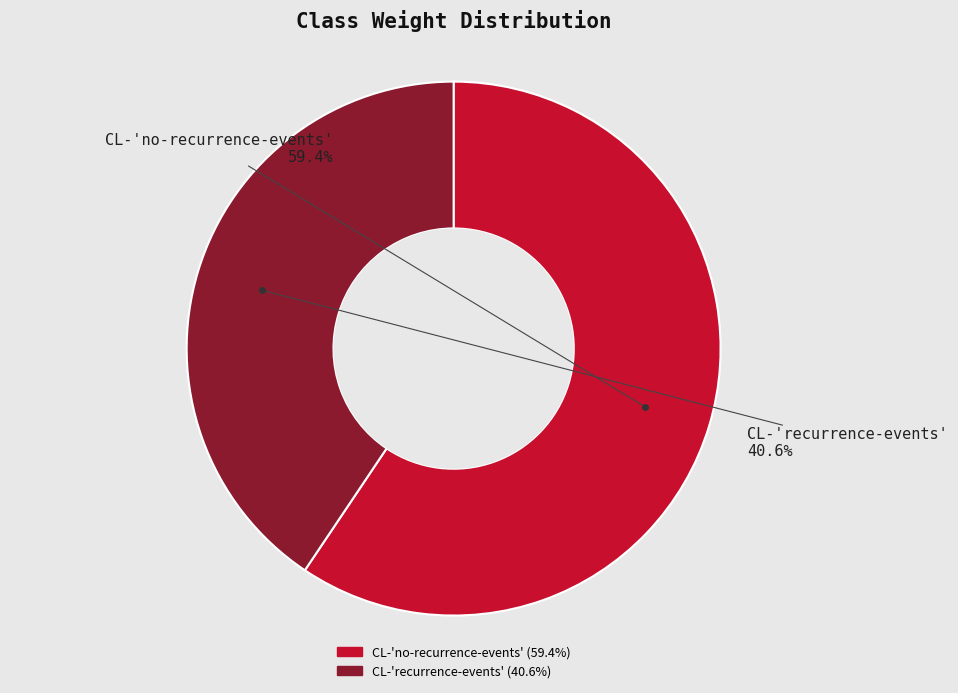

To the nearest percent, what is the difference between the largest and smallest slice percentages?

19%